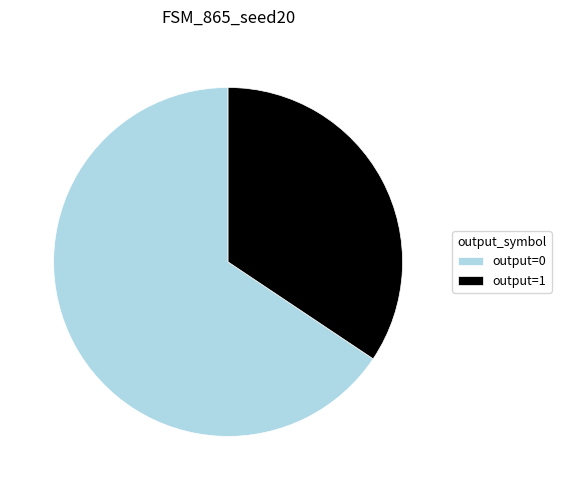

Between output=1 and output=0, which is larger?

output=0